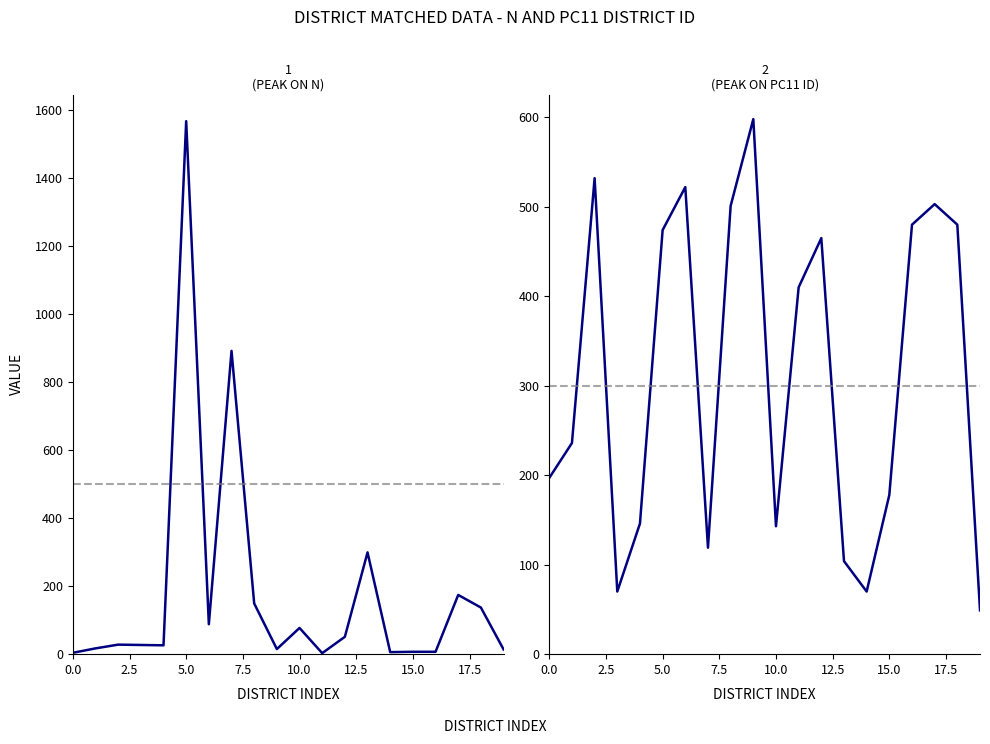

How many intersections are there between N and pc11_district_id?

6